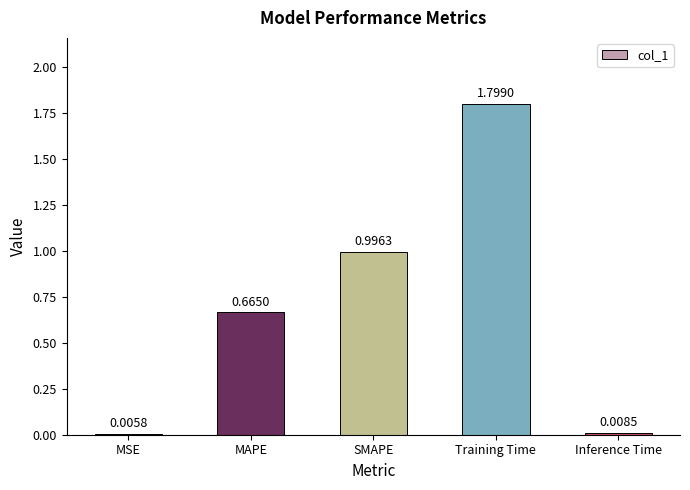

What is the change in value from MSE to Training Time?

+1.8